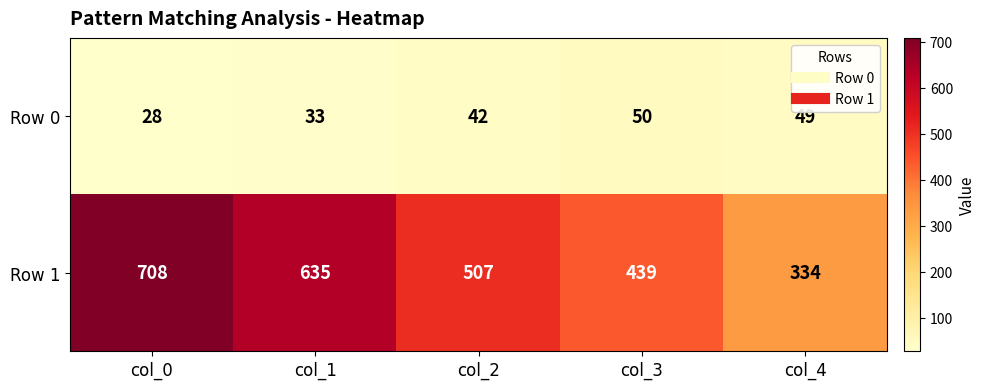

Reading left to right, extract all data points from this chart.

Row 0: col_0=28	col_1=33	col_2=42	col_3=50	col_4=49
Row 1: col_0=708	col_1=635	col_2=507	col_3=439	col_4=334